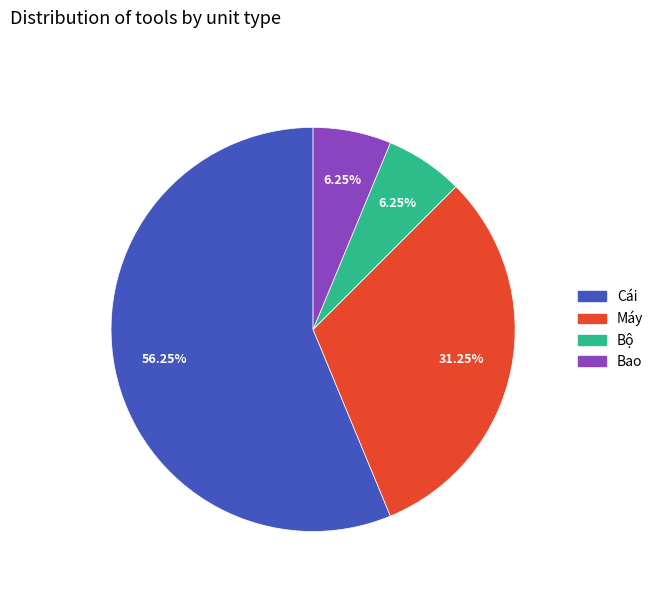

How much of the chart is everything except Máy?

68.8%